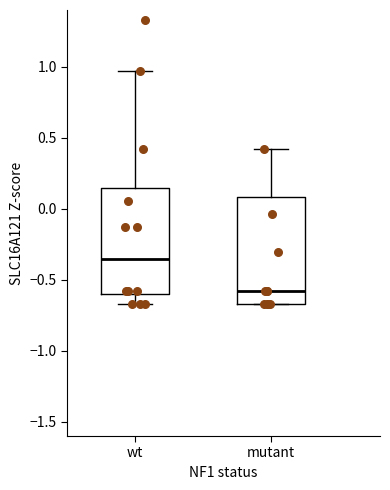

Reading left to right, read every box against the y-axis: the position of its median line, the range the box covers, and the ends of its whiskers. The values are not printed on the chart, so give them approximately, as read against the axis.

wt: median -0.35, box -0.60 to 0.15, whiskers -0.65 to 0.95
mutant: median -0.60, box -0.65 to 0.10, whiskers -0.65 to 0.40